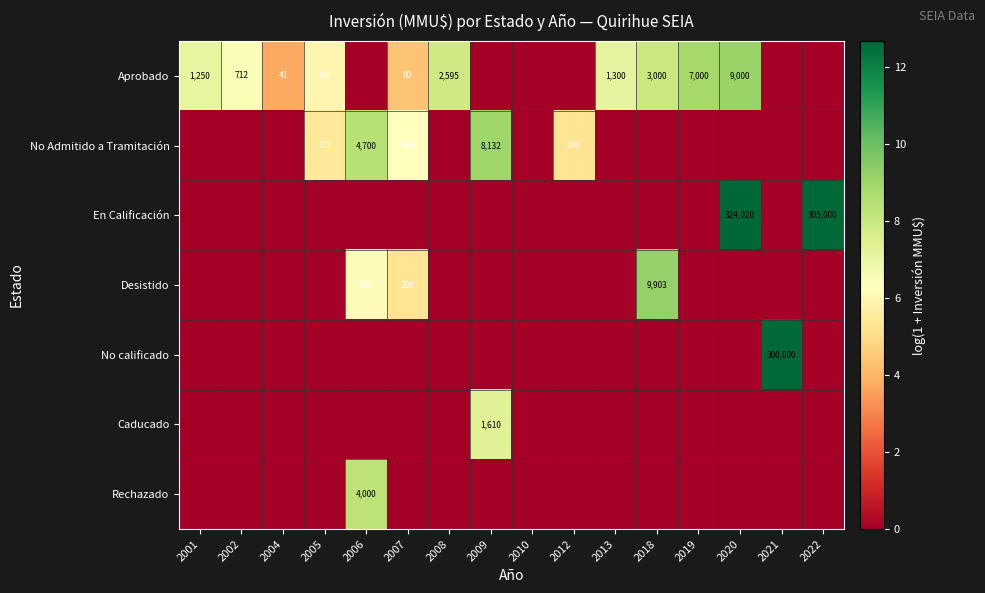

At which category does the chart reach its minimum across all series?

2006